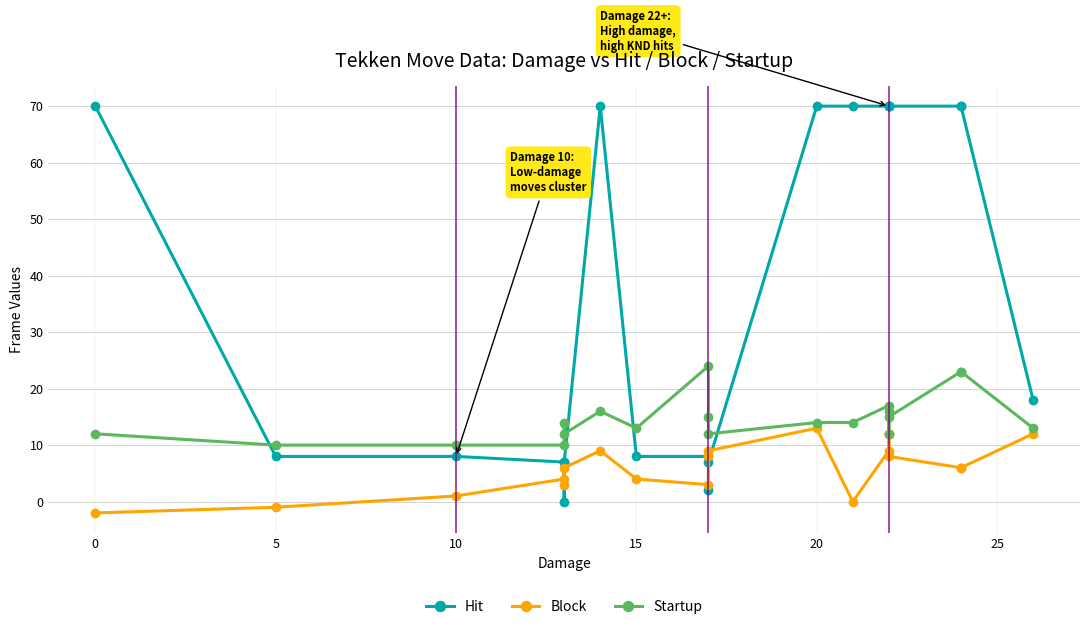

Is the value of Startup at 10 greater than the value of Block at 10?

Yes